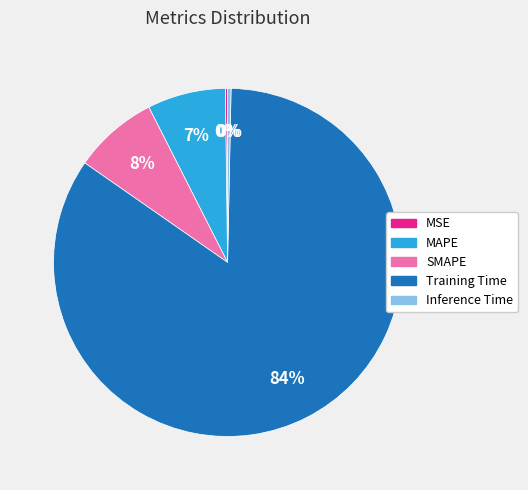

The Training Time slice represents 94% of the pie. True or false?

False